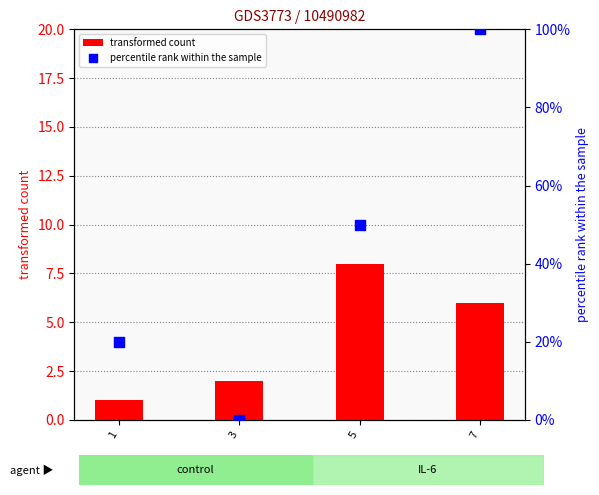

Which series reaches the maximum Y coordinate?

percentile rank within the sample